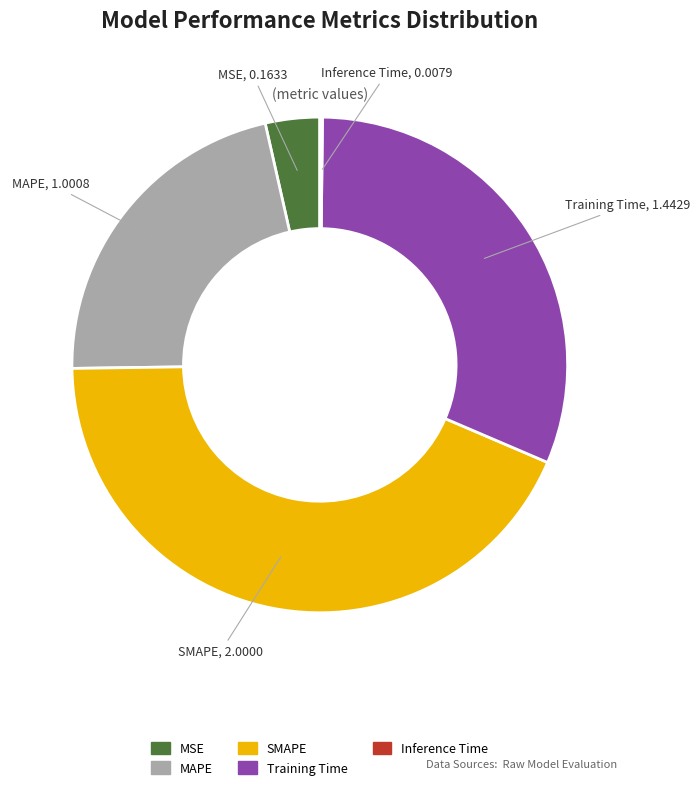

Is there a majority slice in this chart?

No